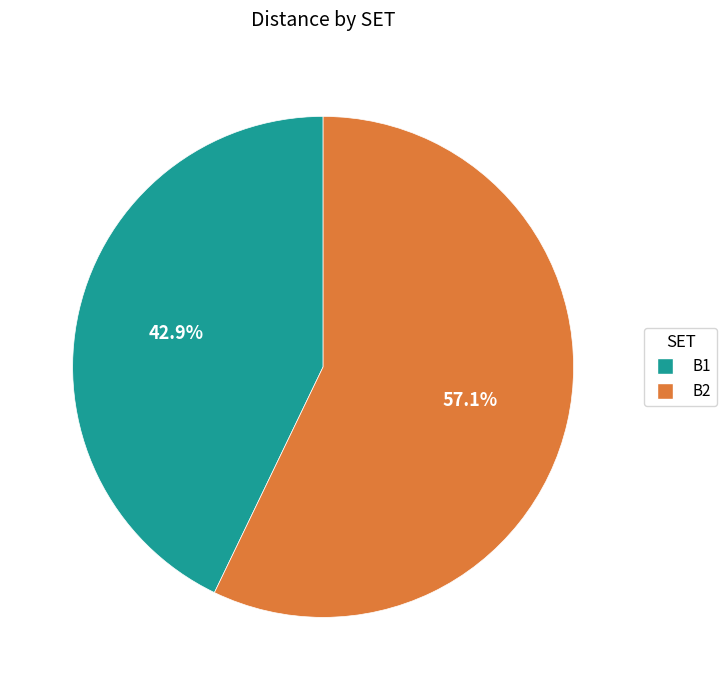

True or false: B1 accounts for 50% of the total.

False